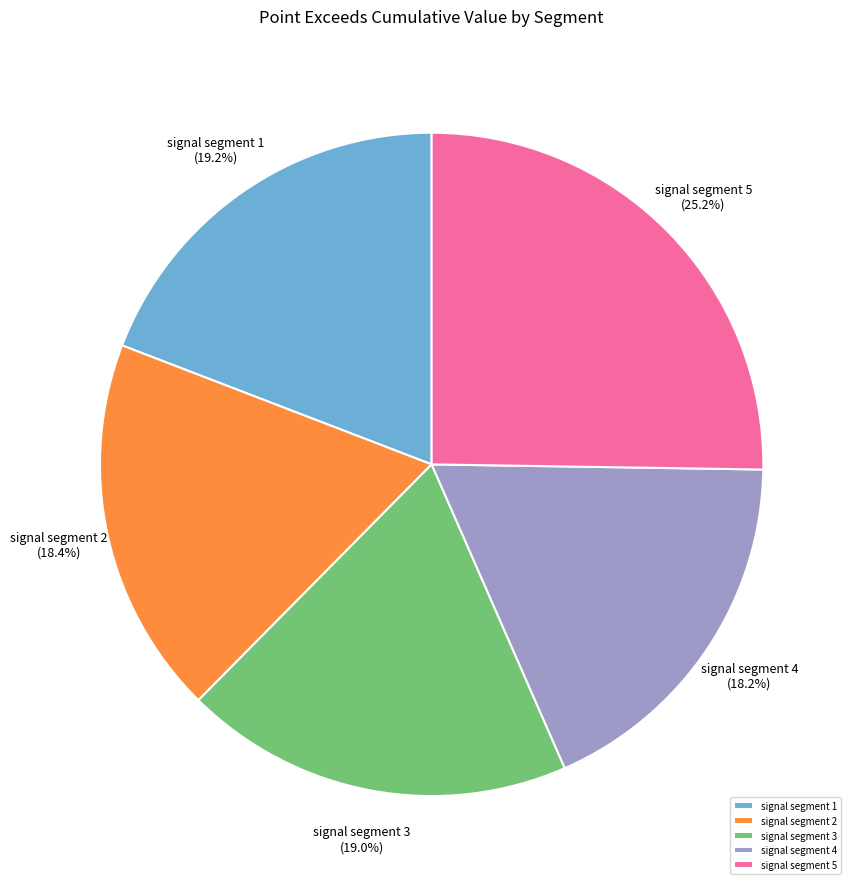

True or false: signal segment 2 accounts for 12% of the total.

False